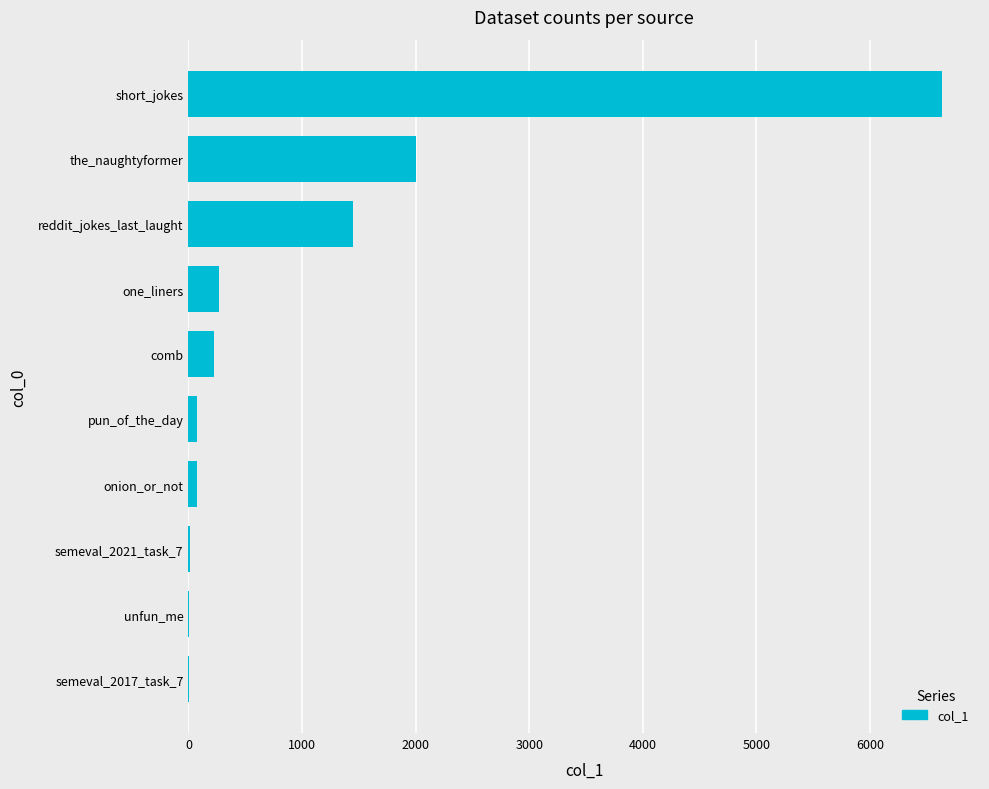

The value at the_naughtyformer is 3026. True or false?

False